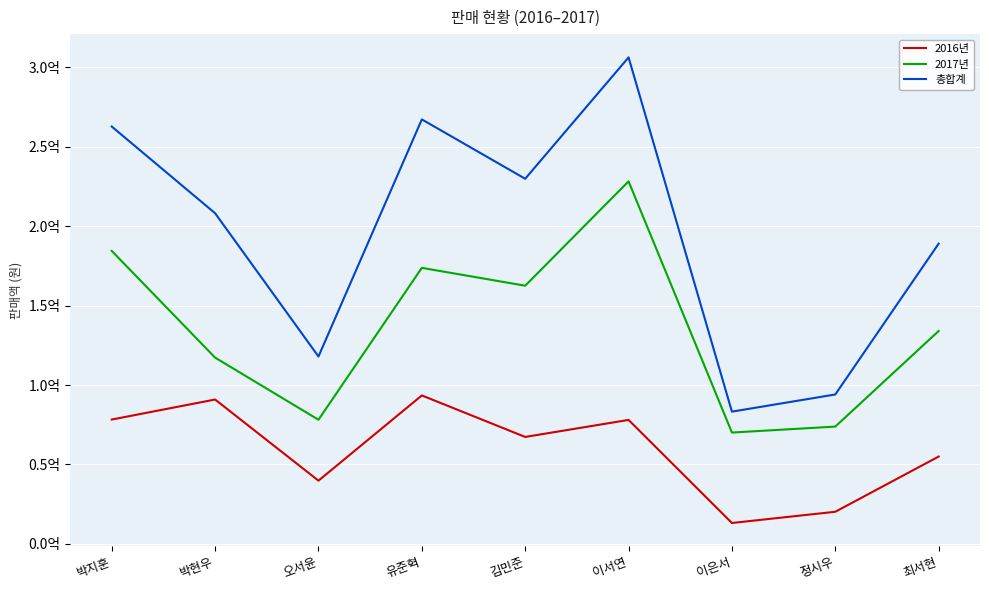

True or false: 총합계 and 2017년 intersect in this chart.

False